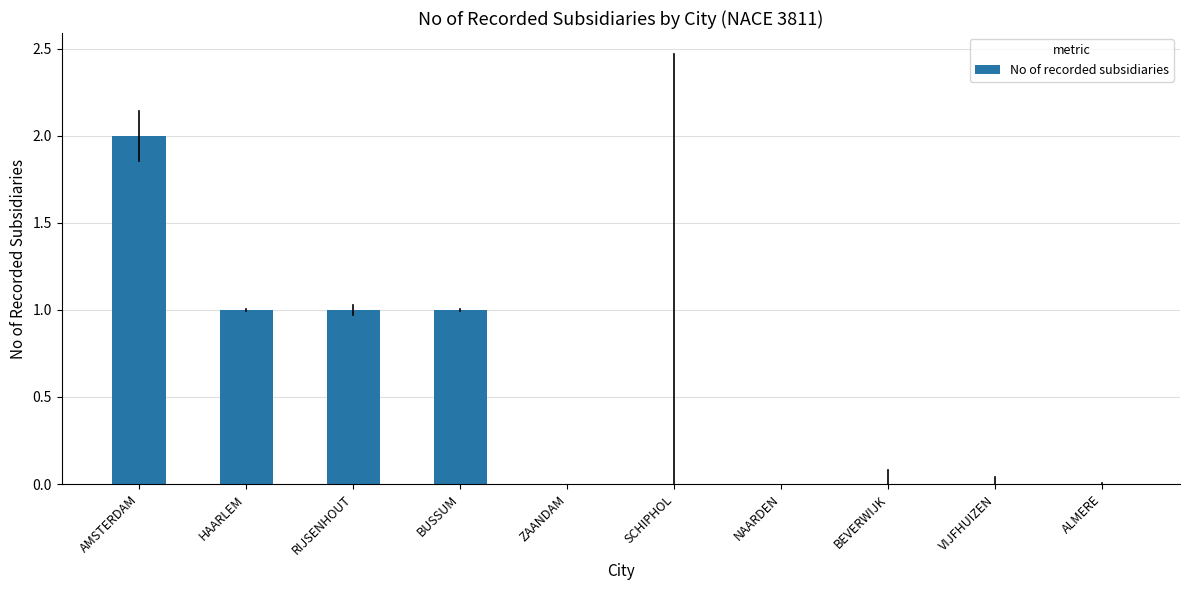

True or false: the data shows 1 at RIJSENHOUT.

True